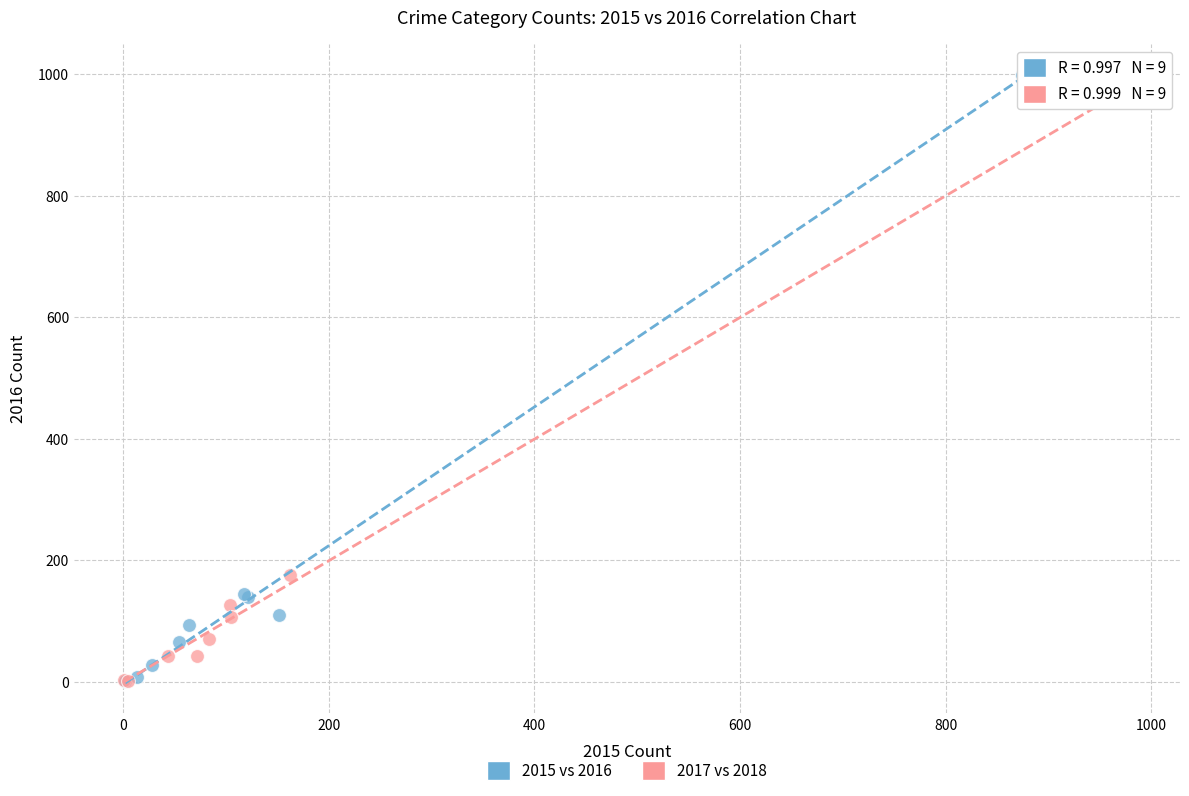

Which series has the largest Y range (max minus min)?

2015 vs 2016